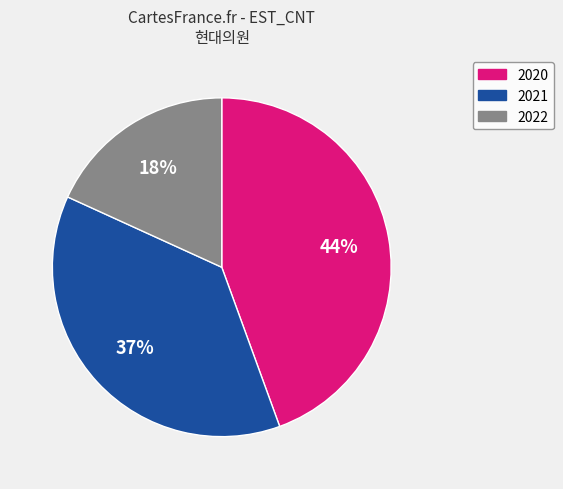

Is there any slice that represents more than half of the pie?

No